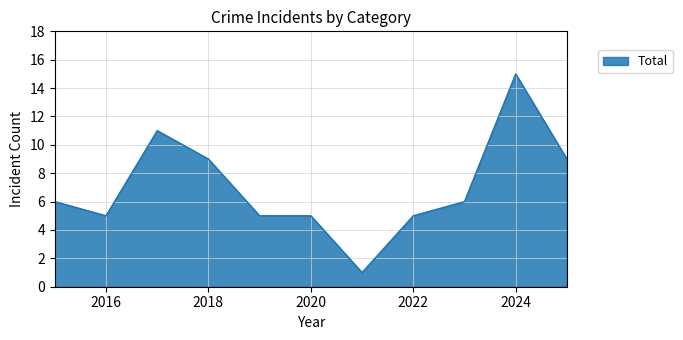

What is the difference between the maximum and minimum values?

14